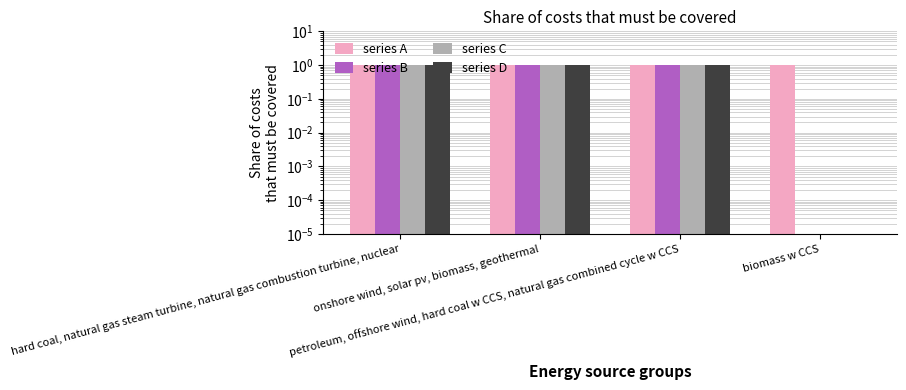

How many groups of bars are there?

4